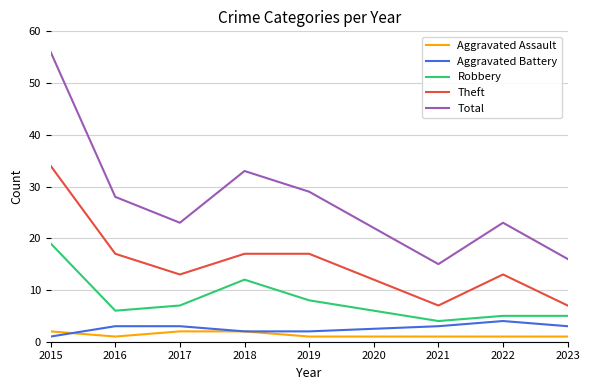

At which category does Aggravated Assault reach its first local valley?

2016